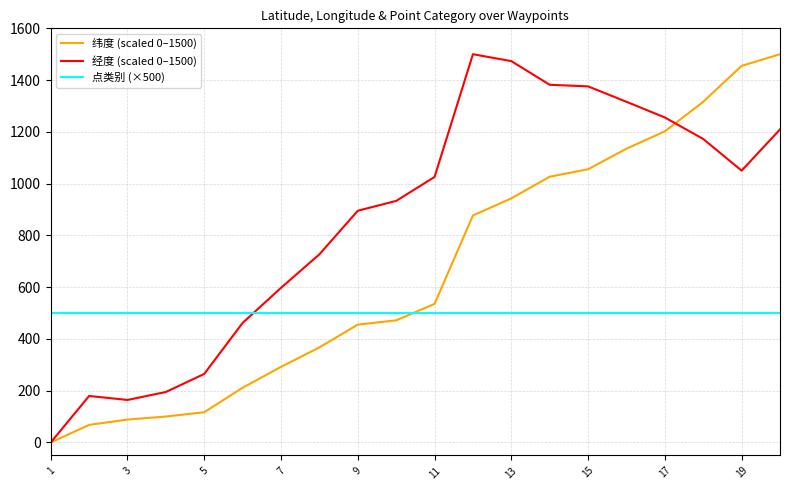

What is the maximum value shown in the chart?

1500.0